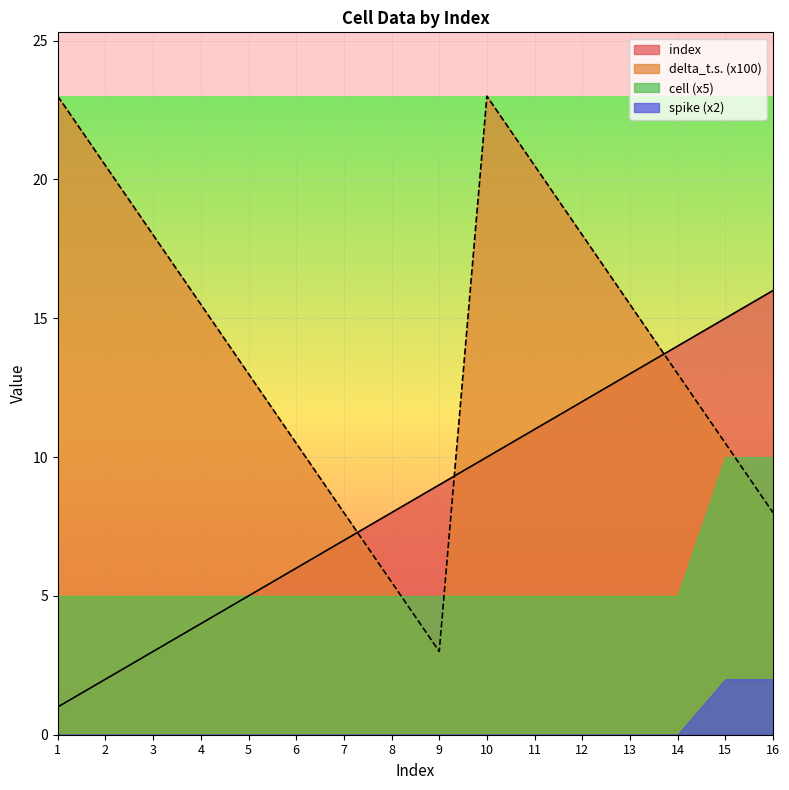

Which series has the largest range (max minus min)?

delta_t.s. (x100)